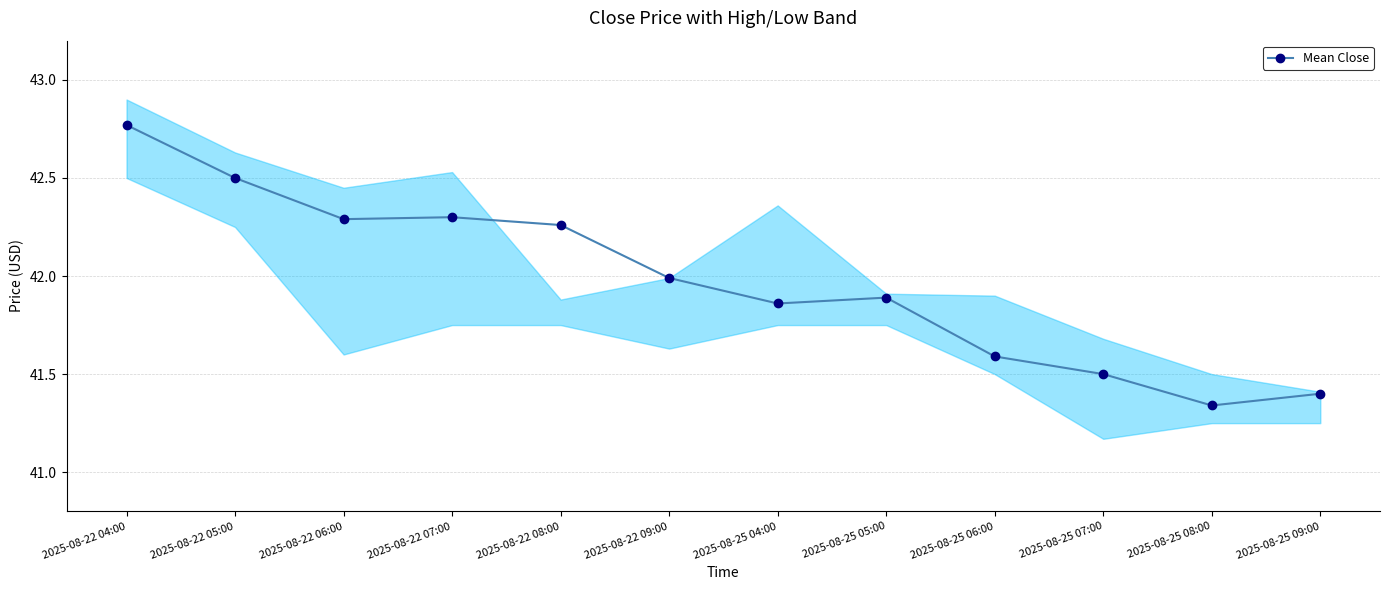

At which label is the value closest to 42?

2025-08-22 09:00